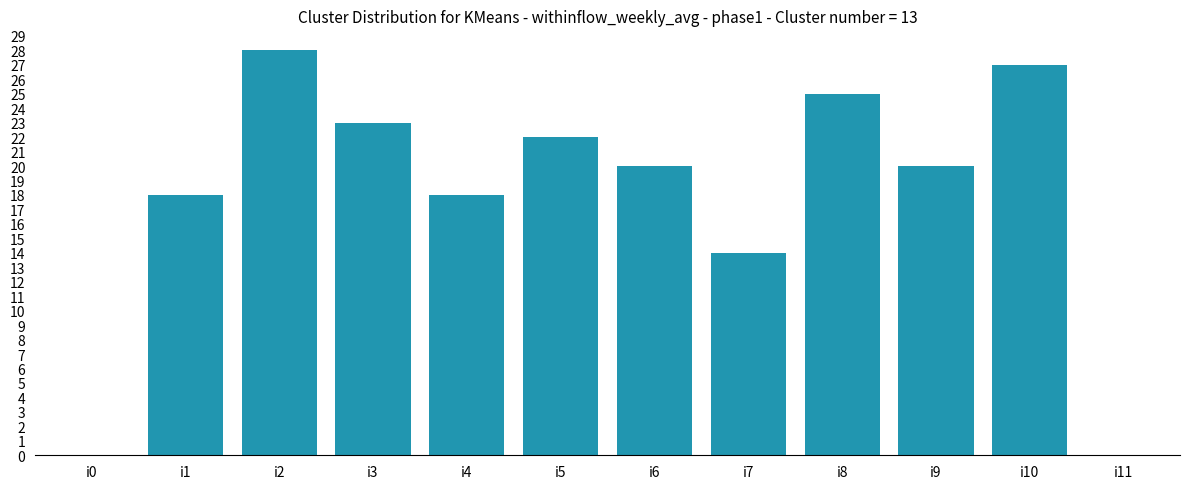

What is the sum of the values at i6 and i11?

20